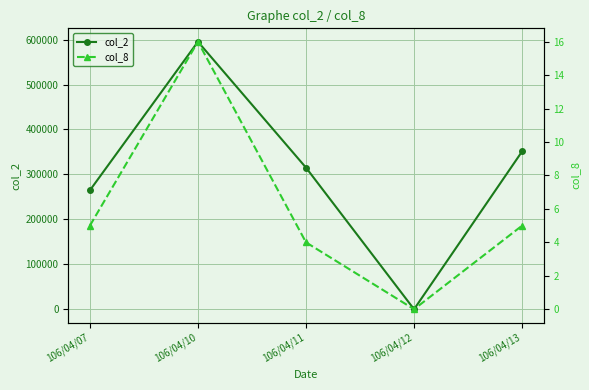

How many values in the col_8 series are below 5?

2